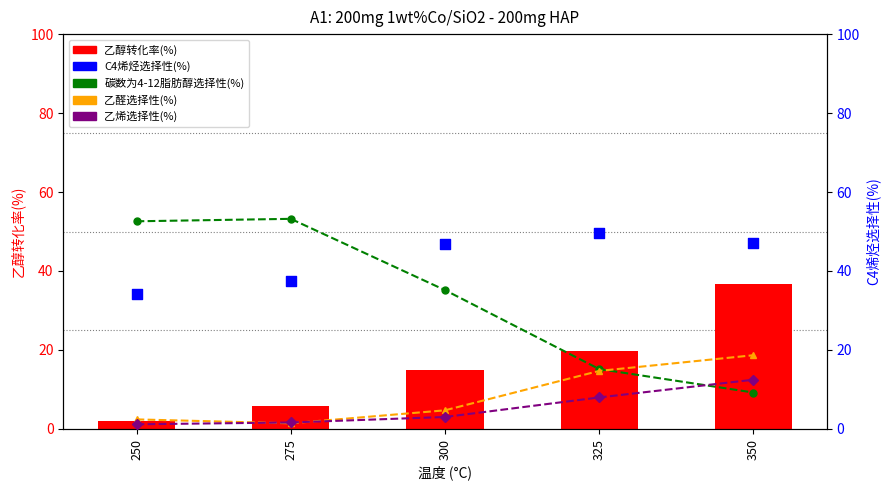

What is the total value across all series at 300?

104.8